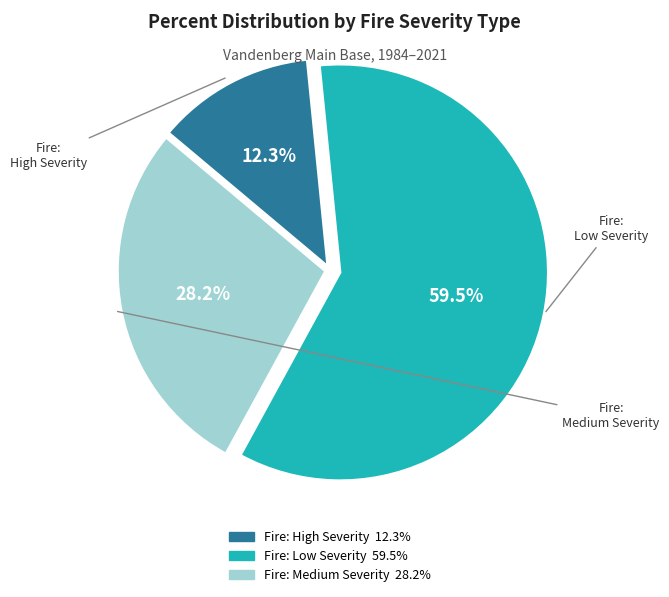

Which slice is the largest?

Fire: Low Severity